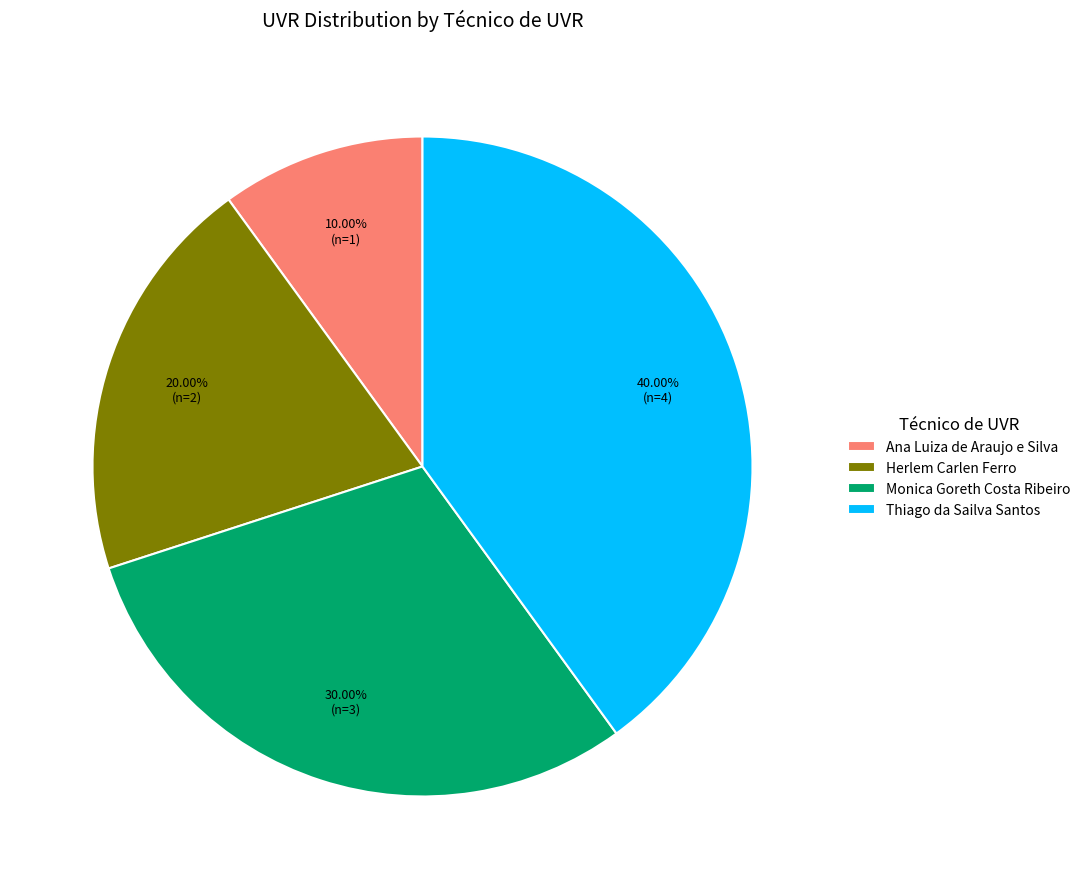

Does any single category account for the majority?

No